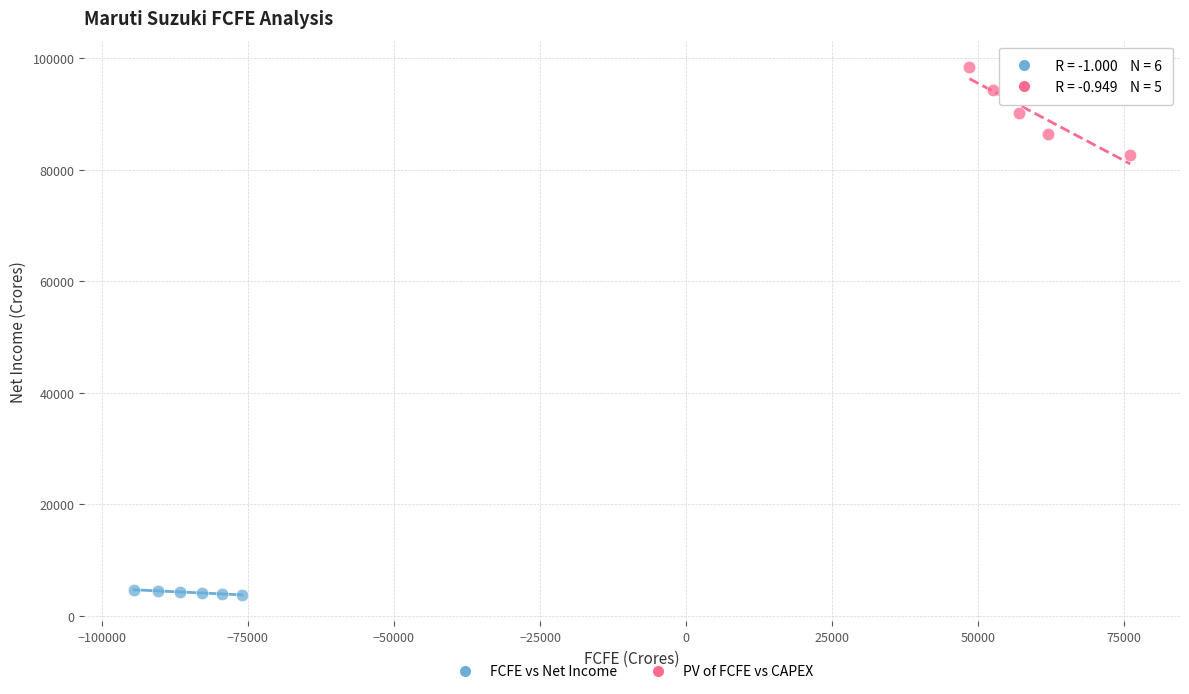

What are all the series names shown in the legend?

FCFE vs Net Income, PV of FCFE vs CAPEX